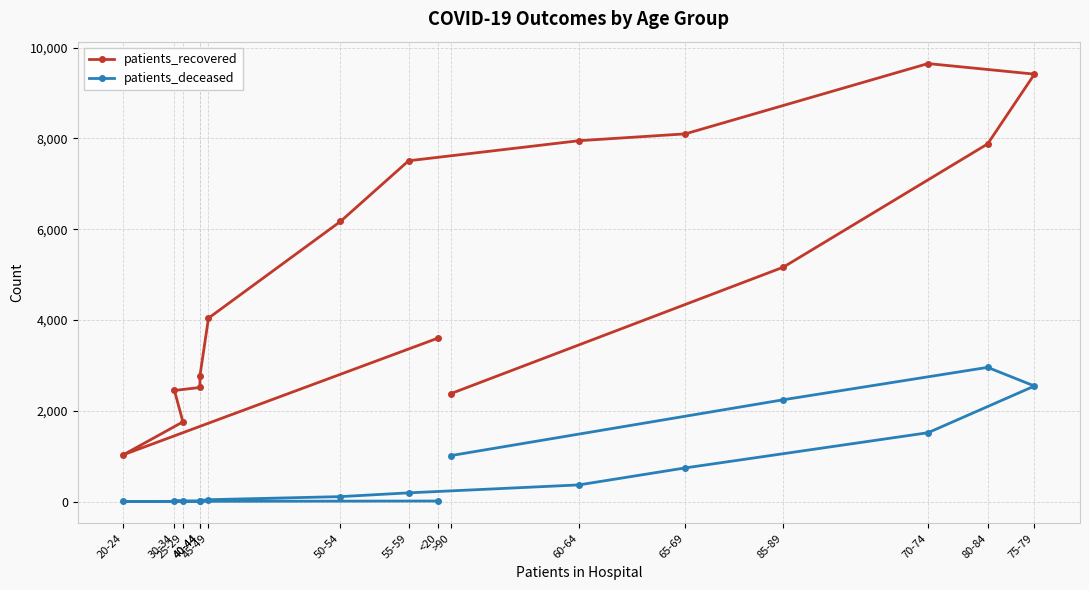

Rank the series at 40-44 from highest to lowest value.

patients_recovered, patients_deceased